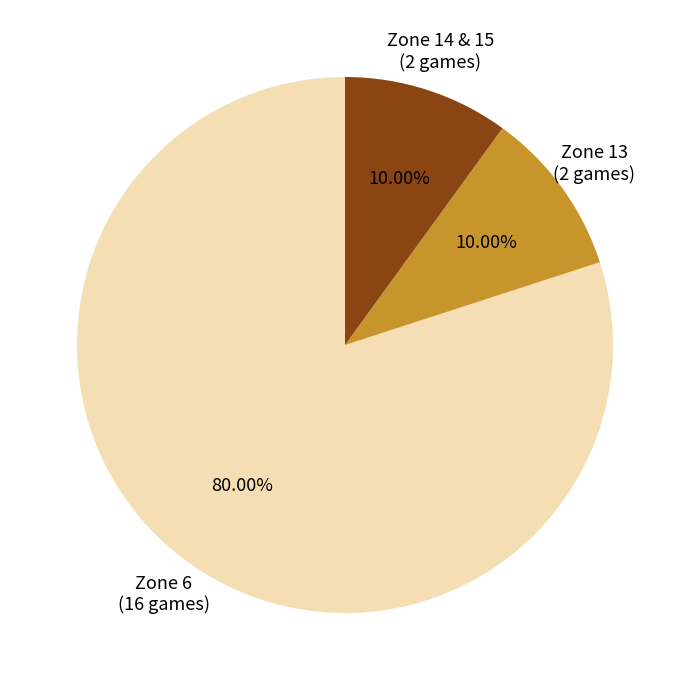

Does any single category account for the majority?

Yes